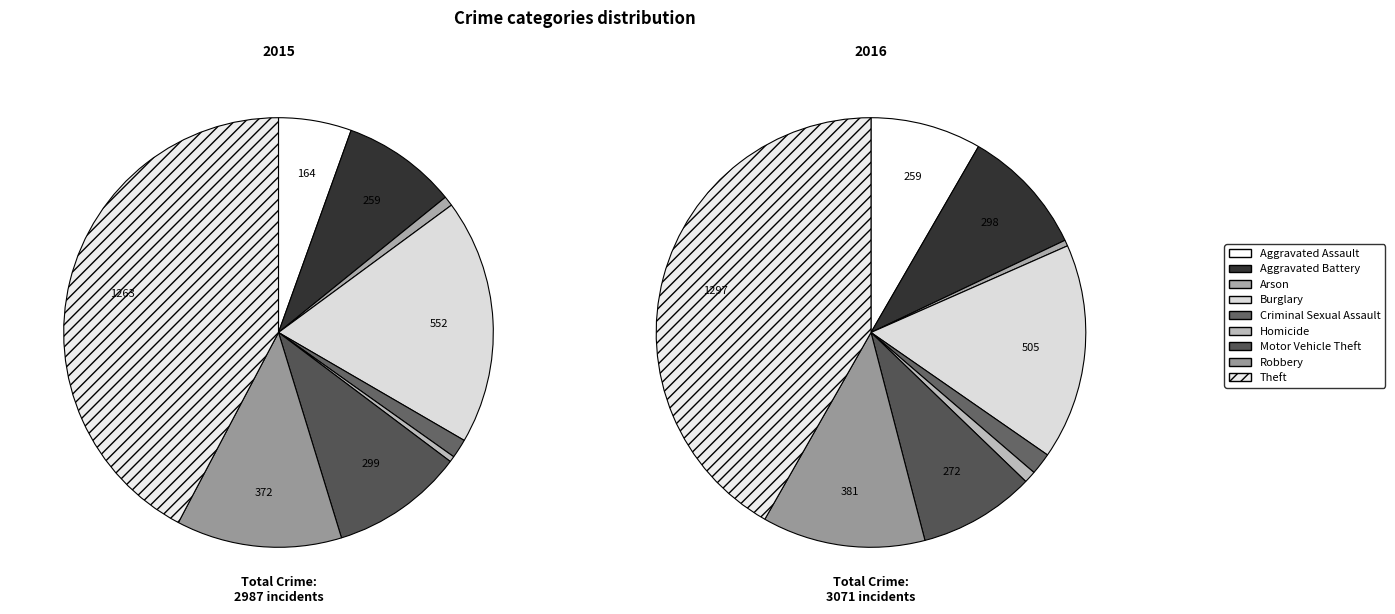

What is the largest slice in the pie chart?

Theft